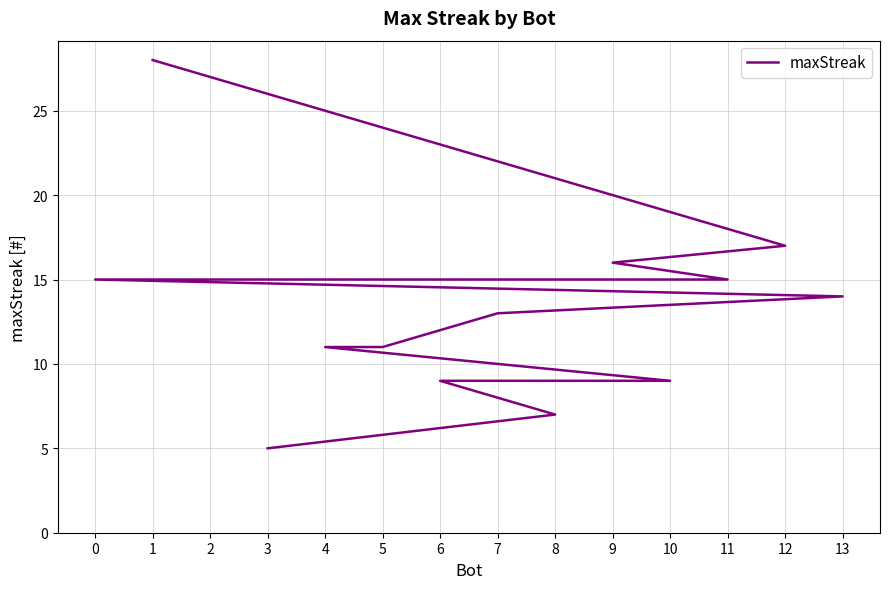

The chart shows a value of 5 at 3. True or false?

True